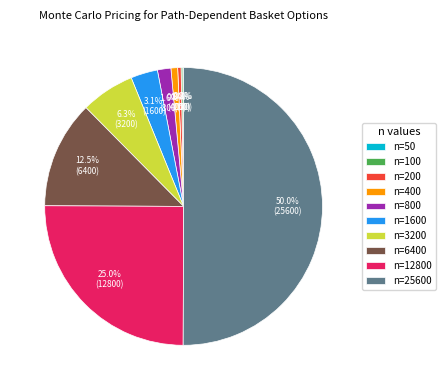

What is the largest slice in the pie chart?

n=25600